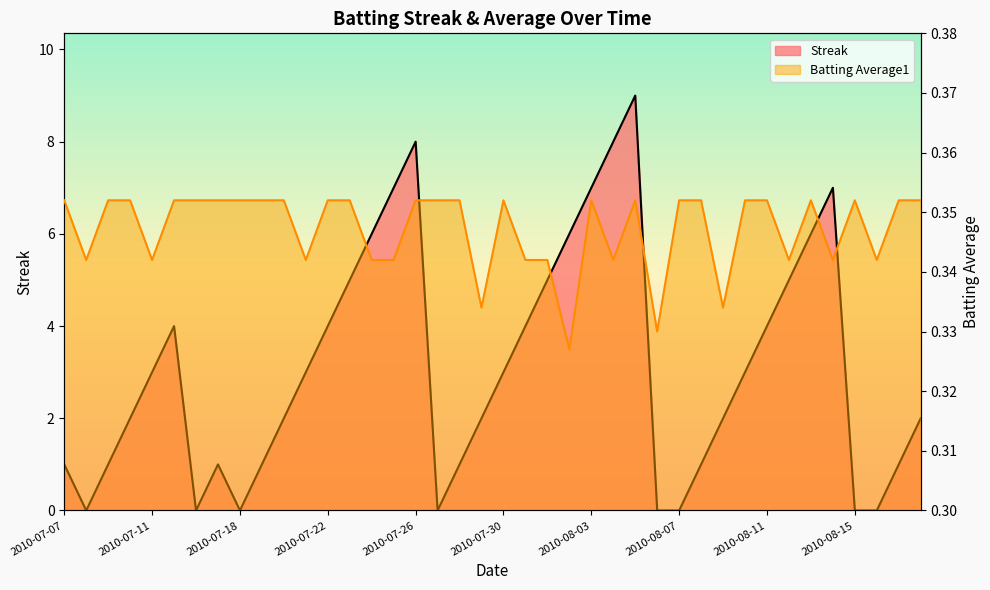

How many series are shown in this chart?

2